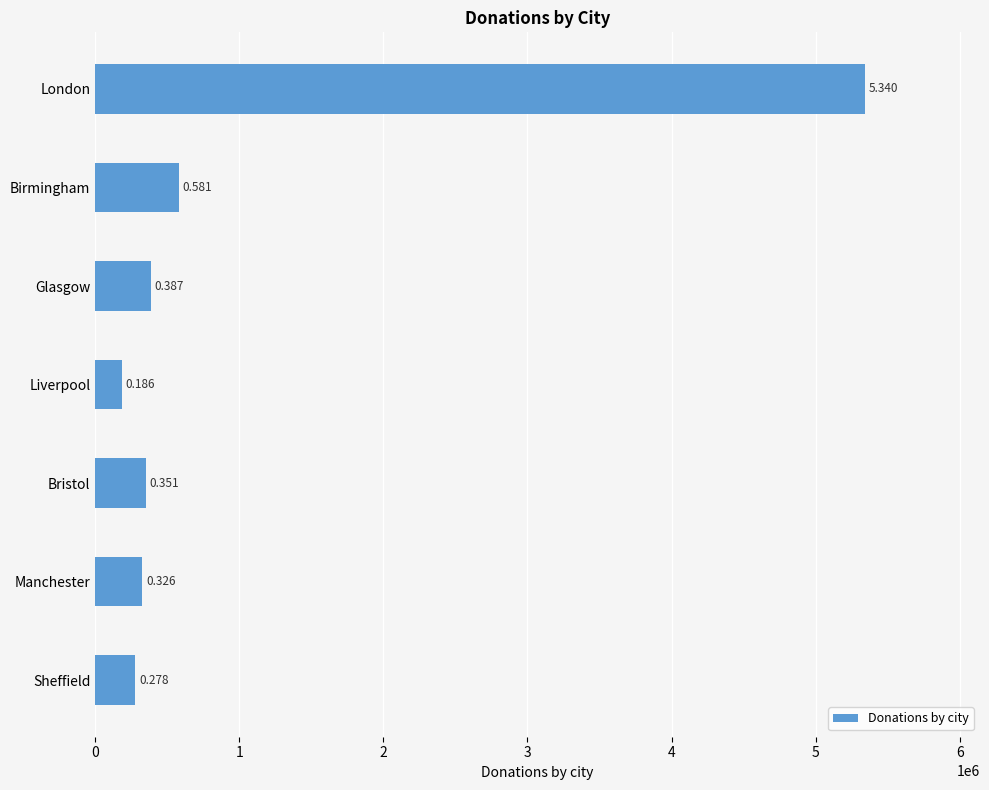

Does the chart contain any negative values?

No